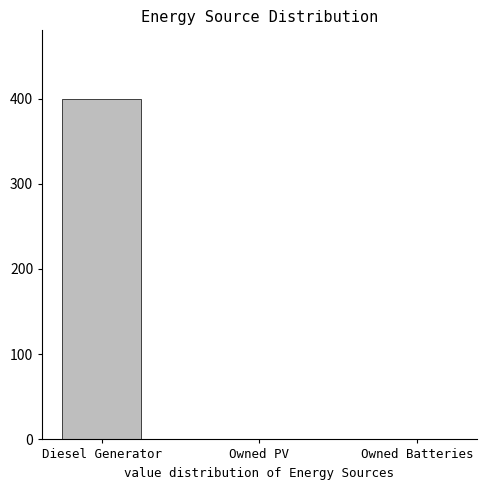

What is the sum of the values at Owned Batteries and Diesel Generator?

400